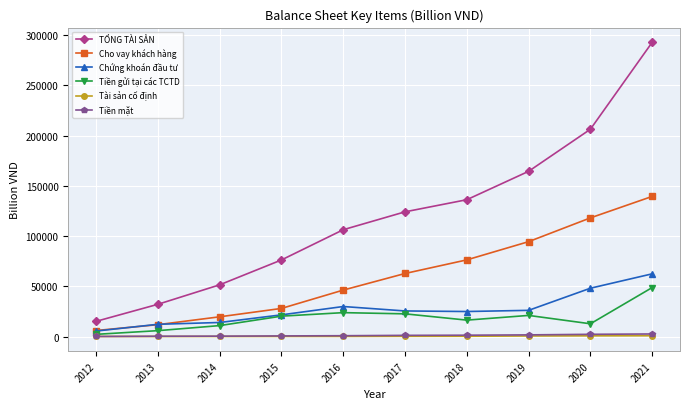

In Tiền gửi tại các TCTD, how many points are higher than both neighbors (excluding endpoints)?

2